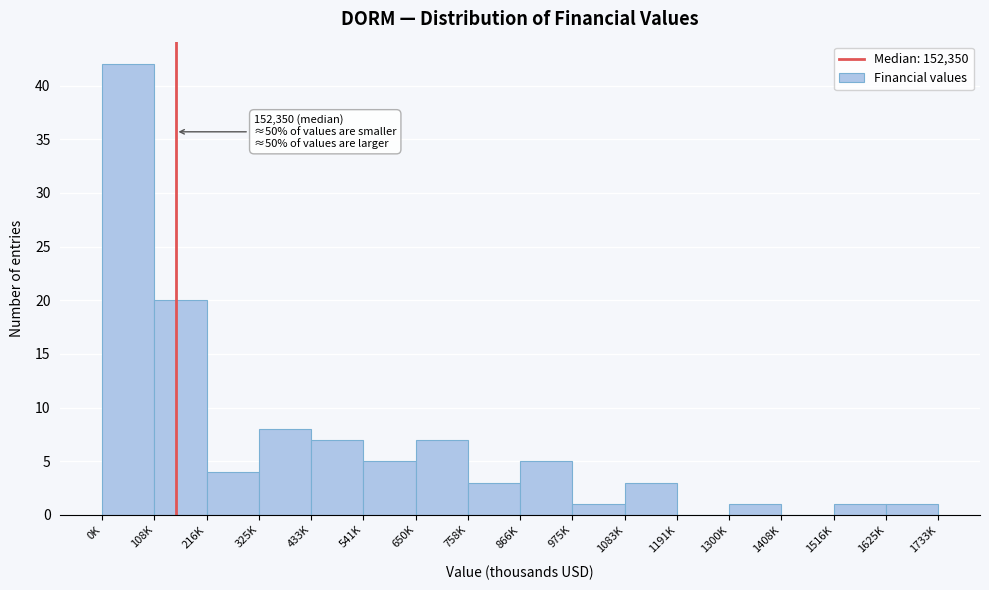

Reading left to right, what are all the values shown in this chart?

0K=42	108K=20	216K=4	325K=8	433K=7	541K=5	650K=7	758K=3	866K=5	975K=1	1083K=3	1191K=0	1300K=1	1408K=0	1516K=1	1625K=1